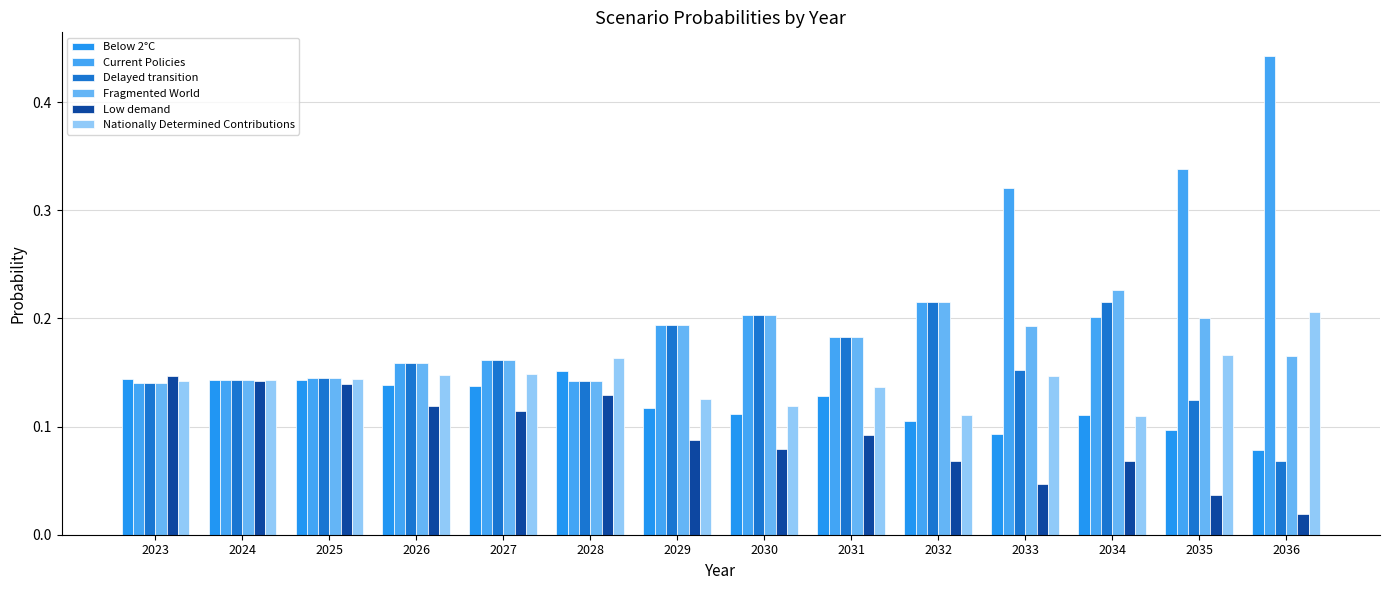

What is the total value across all series at 2024?

0.9